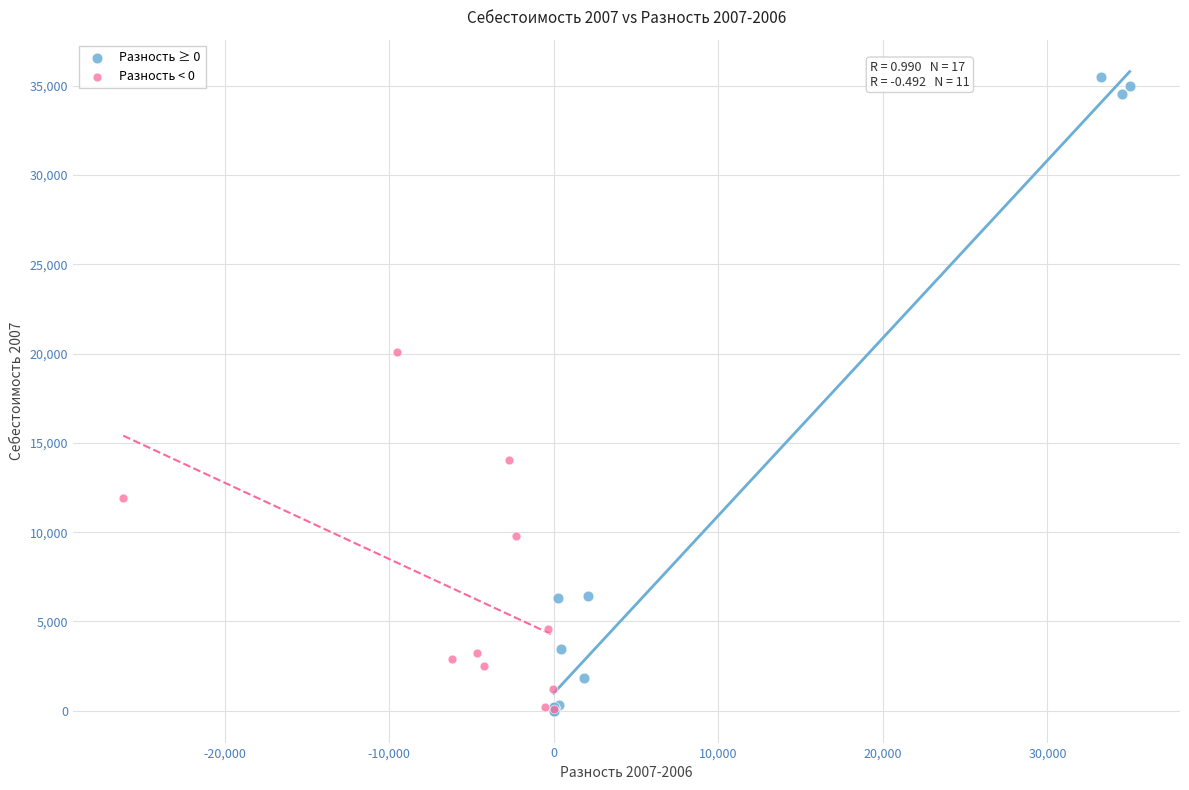

Which series reaches the maximum Y coordinate?

Разность ≥ 0